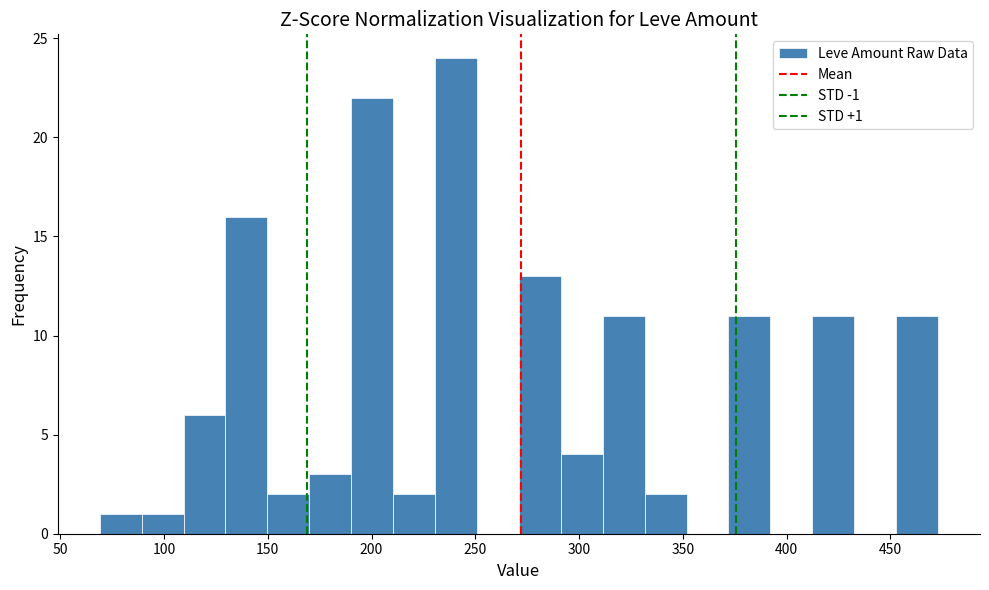

Which range on the x-axis has the tallest bar?

230 to 250